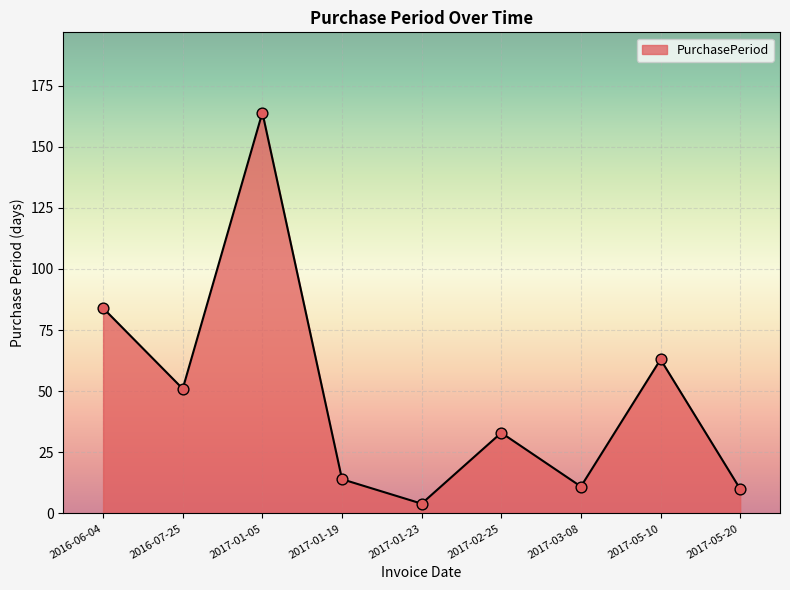

What is the ratio of the value at 2017-01-05 to the value at 2017-05-10?

2.6